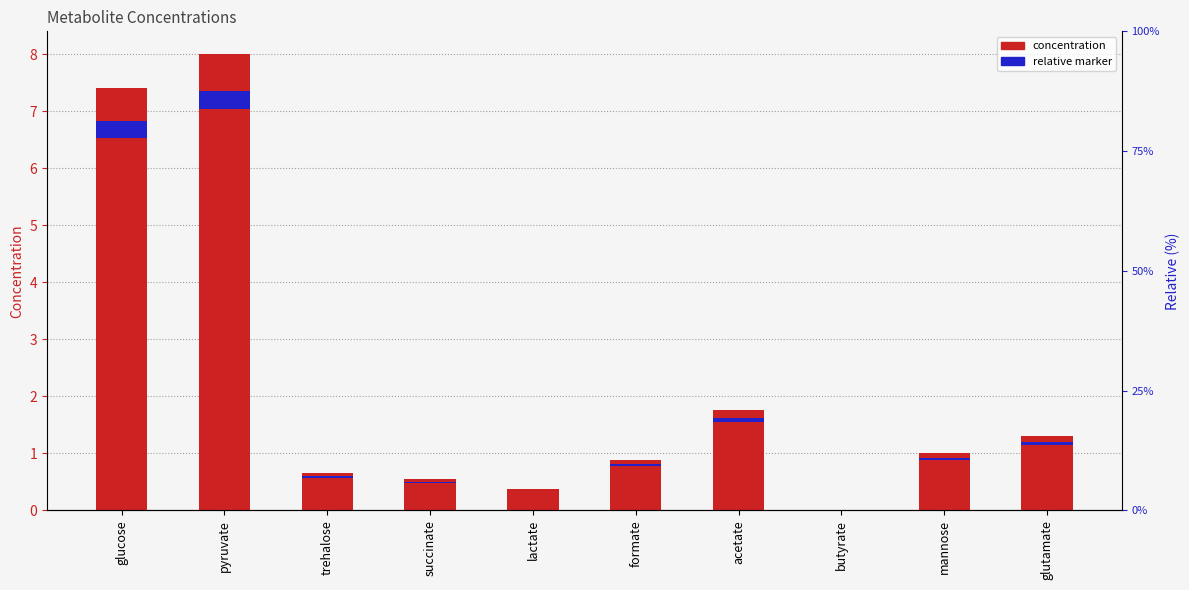

Is it true that the value at trehalose is 0.3?

False